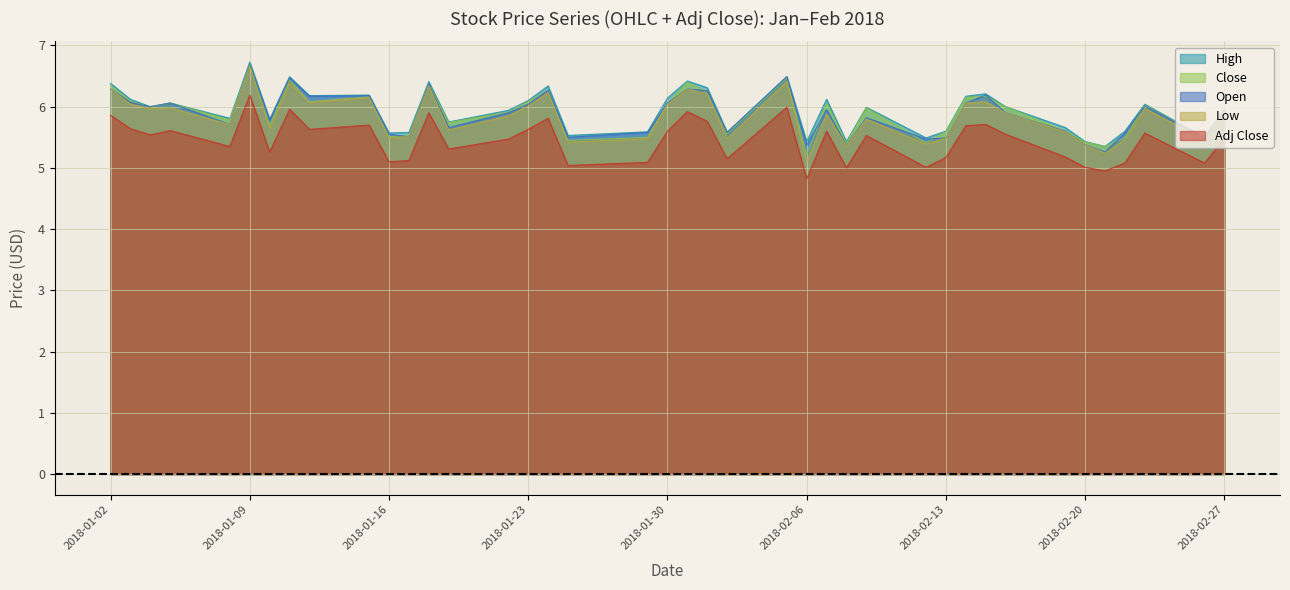

What is the minimum value for High?

5.3